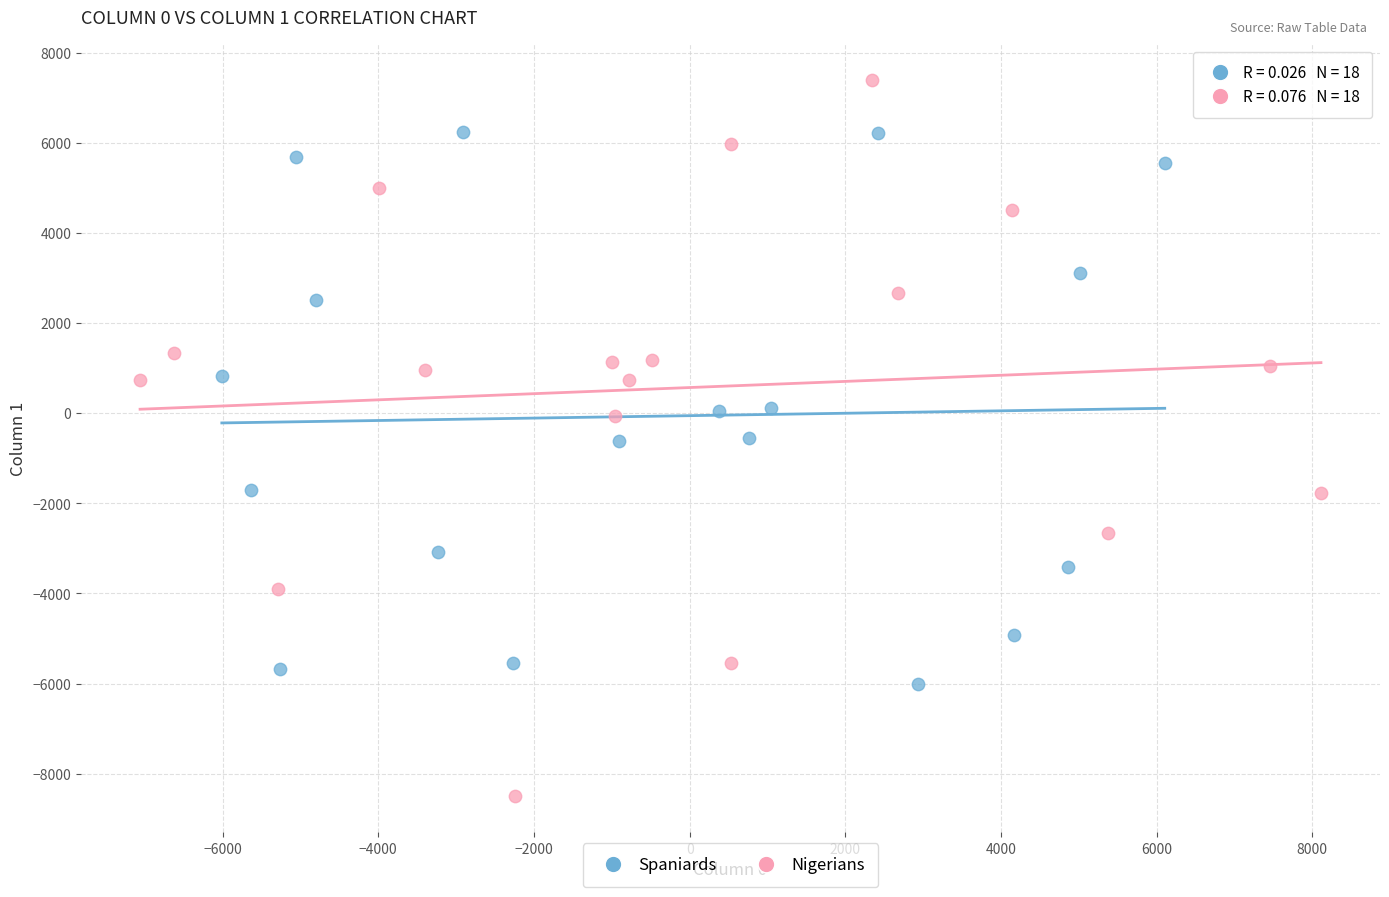

Which series reaches the minimum Y coordinate?

Nigerians